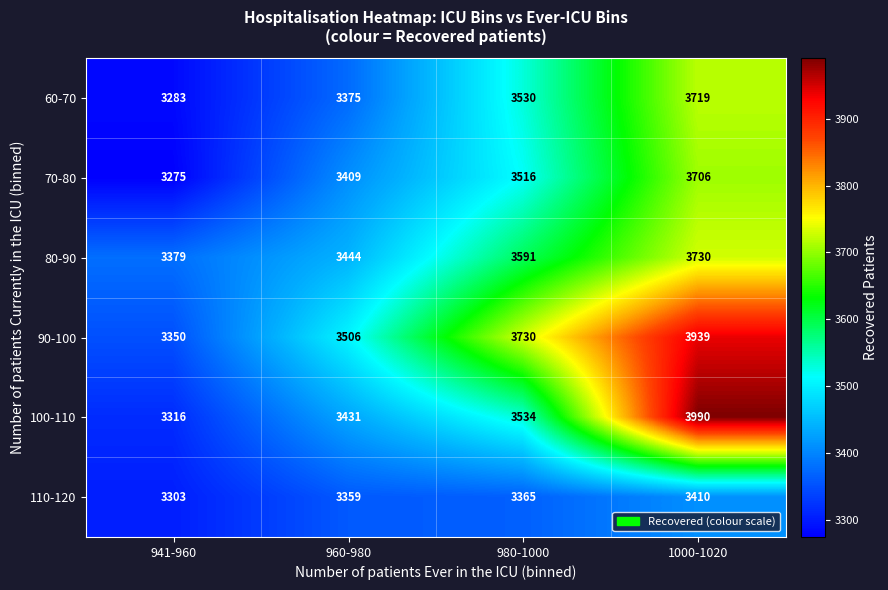

What is the spread (max minus min) of values at 1000-1020?

580